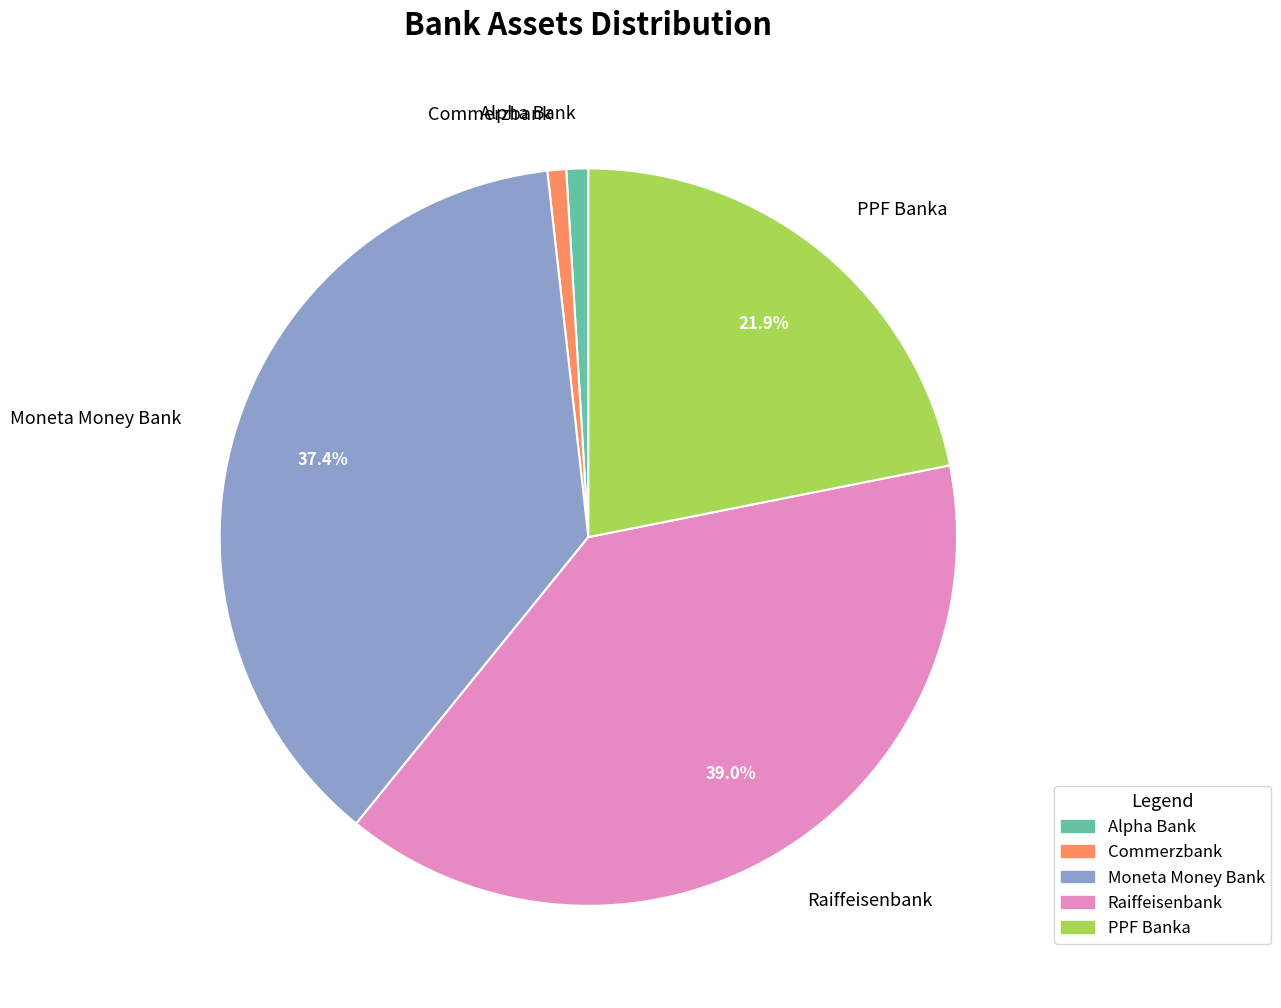

Is it true that Raiffeisenbank is 39% of the pie?

True